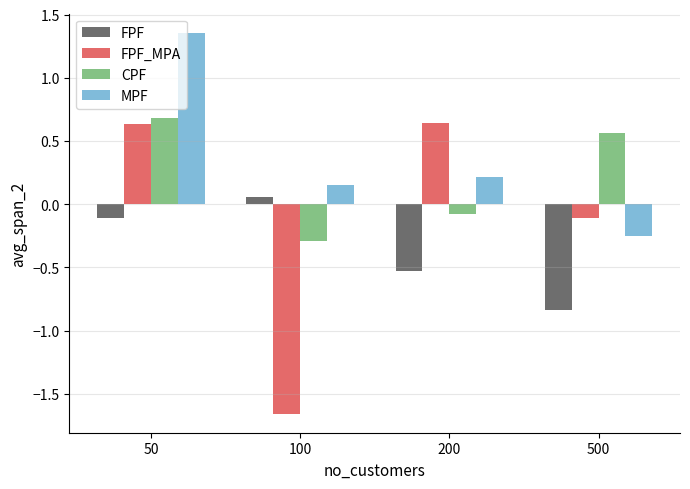

The FPF series shows -0.1 at 50. True or false?

True